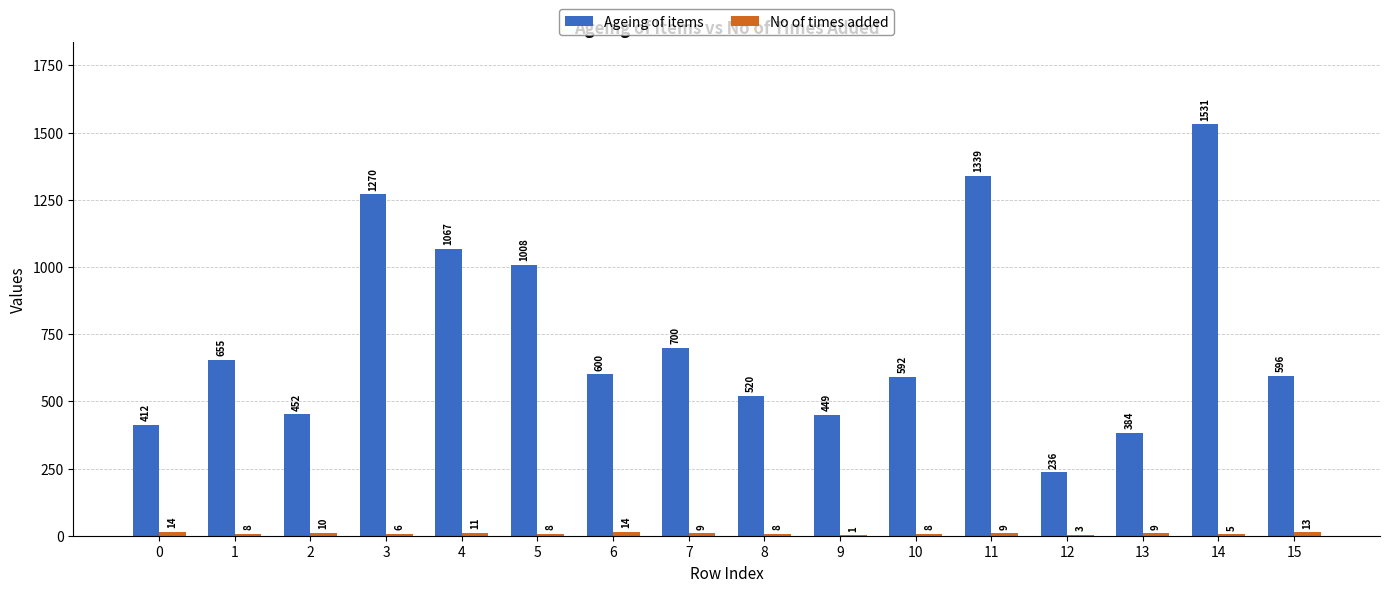

Which series has the widest spread of values?

Ageing of items